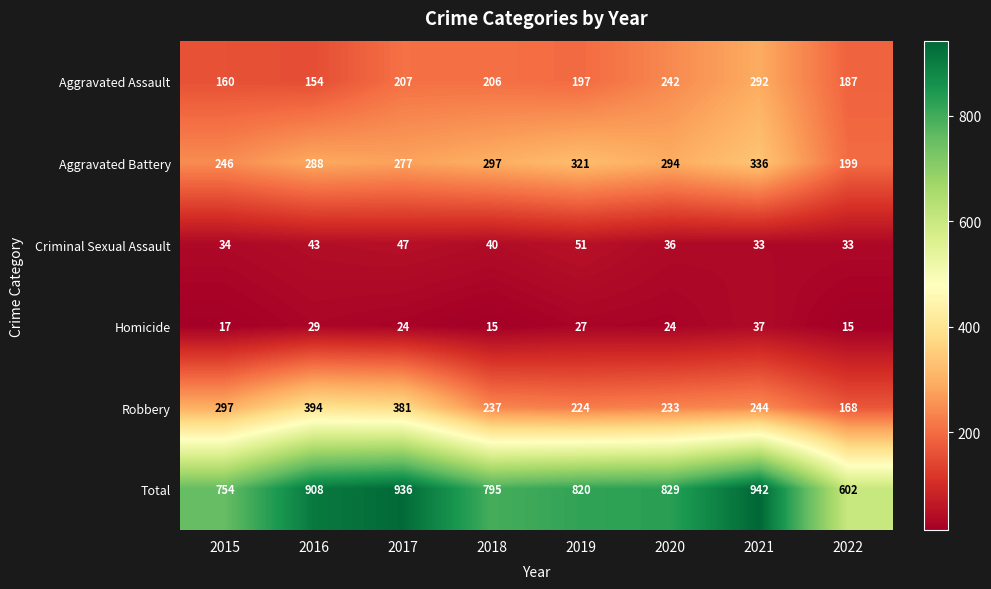

How many distinct data groups are displayed?

6